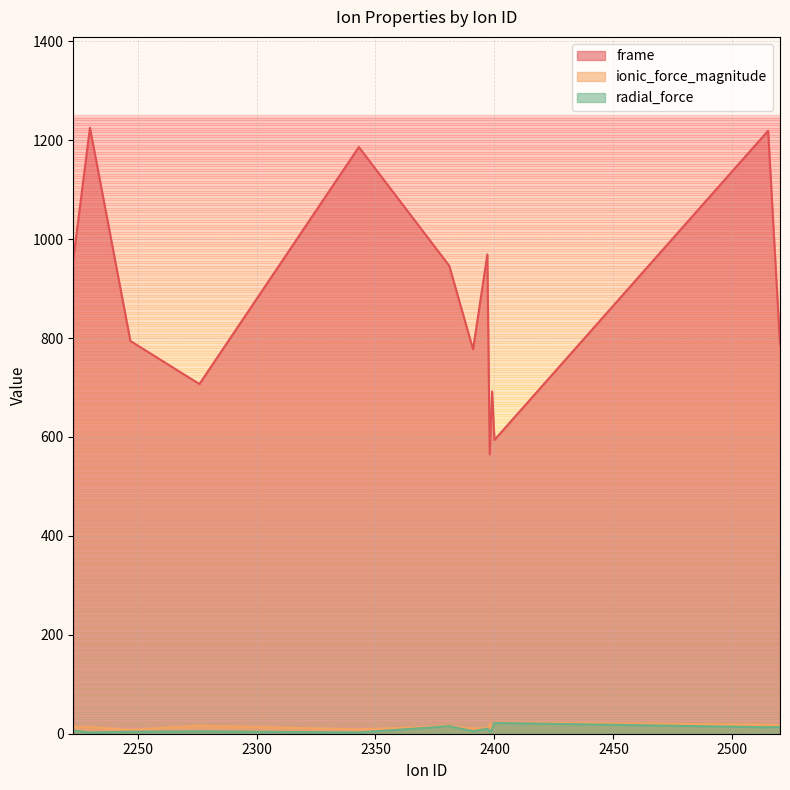

True or false: frame and ionic_force_magnitude cross at least once.

False